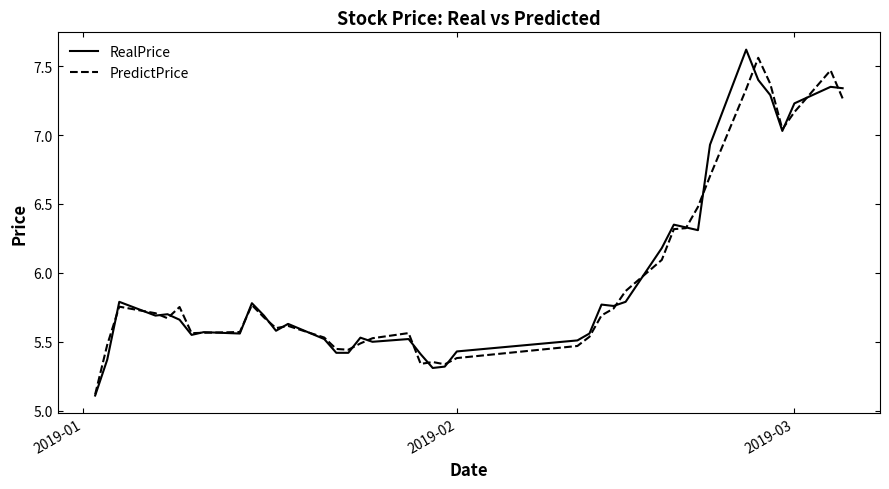

What is the minimum value shown in the chart?

5.1